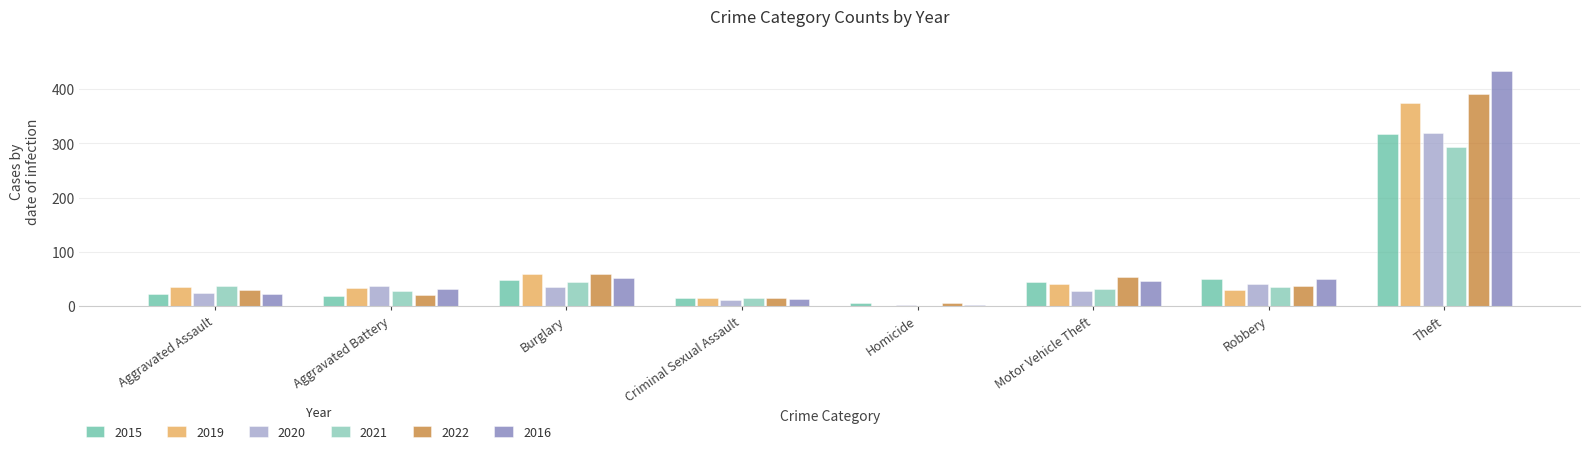

Reading right to left, transcribe all the data shown in this chart.

2015: 318	49	45	6	14	48	19	23
2019: 374	30	41	0	14	59	33	35
2020: 319	41	28	2	12	36	37	25
2021: 294	36	32	1	14	45	28	37
2022: 391	37	53	5	14	59	21	29
2016: 433	49	46	2	13	52	32	23